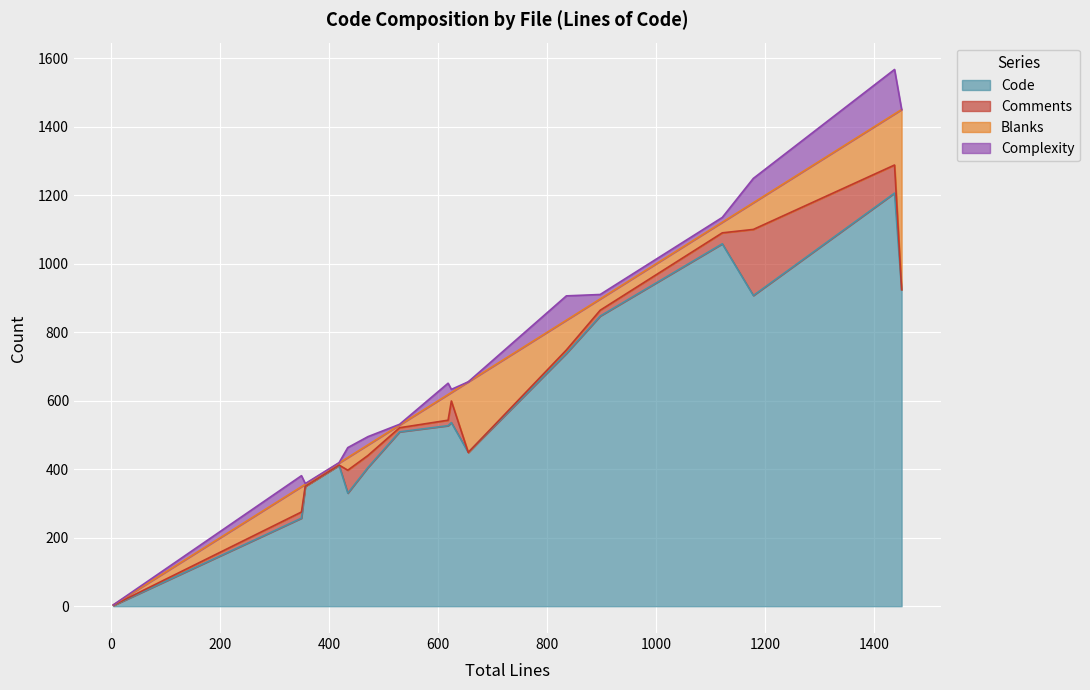

What is the difference between the Blanks values at _version.py and test_poolmanager.py?

74